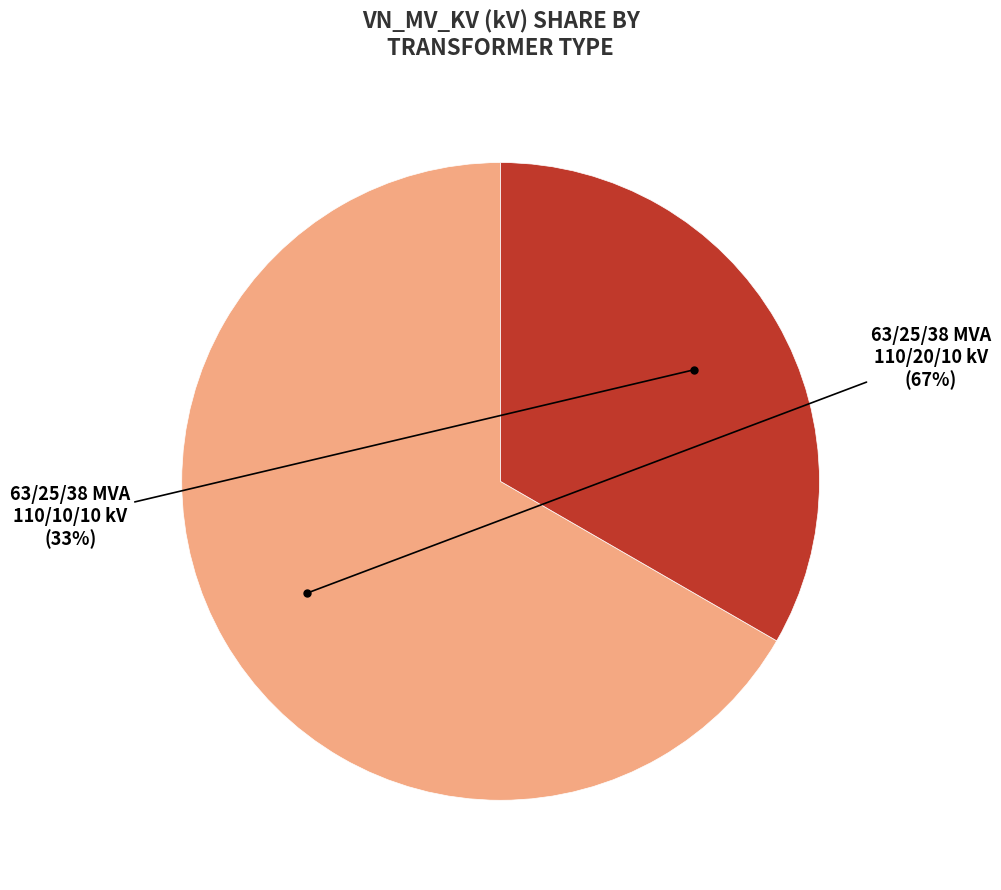

To the nearest percent, what is the average slice percentage?

50%